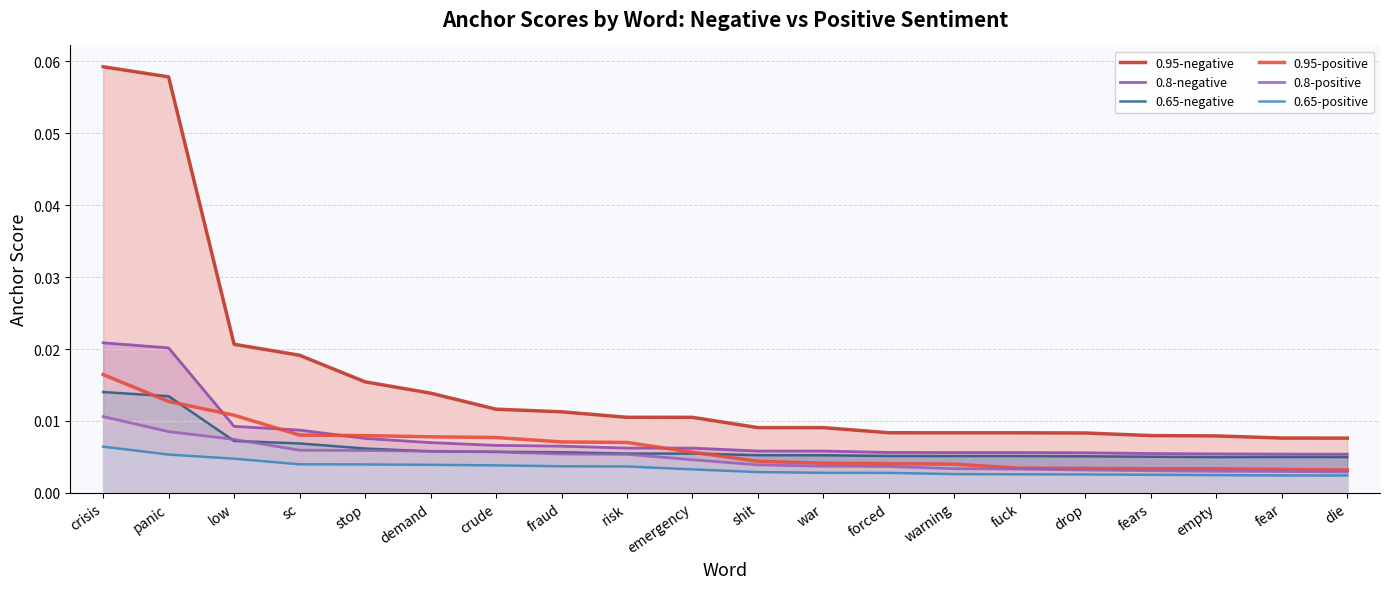

At how many categories does at least one series exceed 0?

20